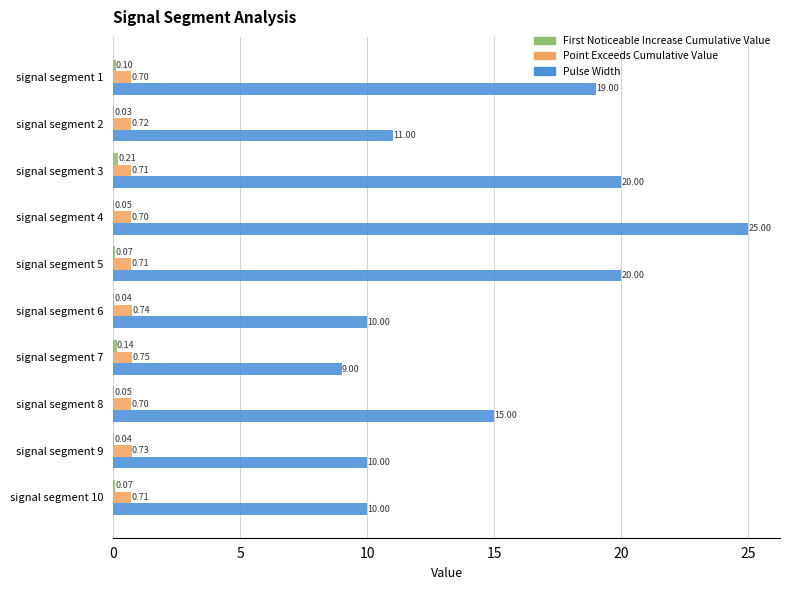

At which category is the sum across all series the highest?

signal segment 4